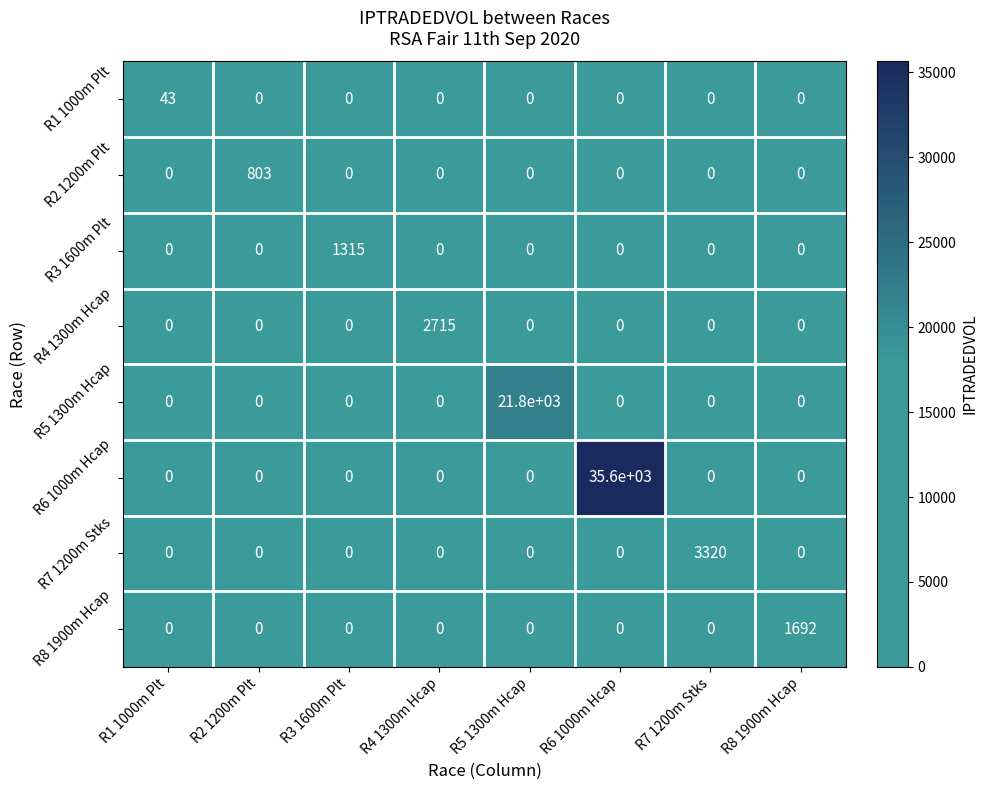

Is it true that R8 1900m Hcap equals 617 at R8 1900m Hcap?

False